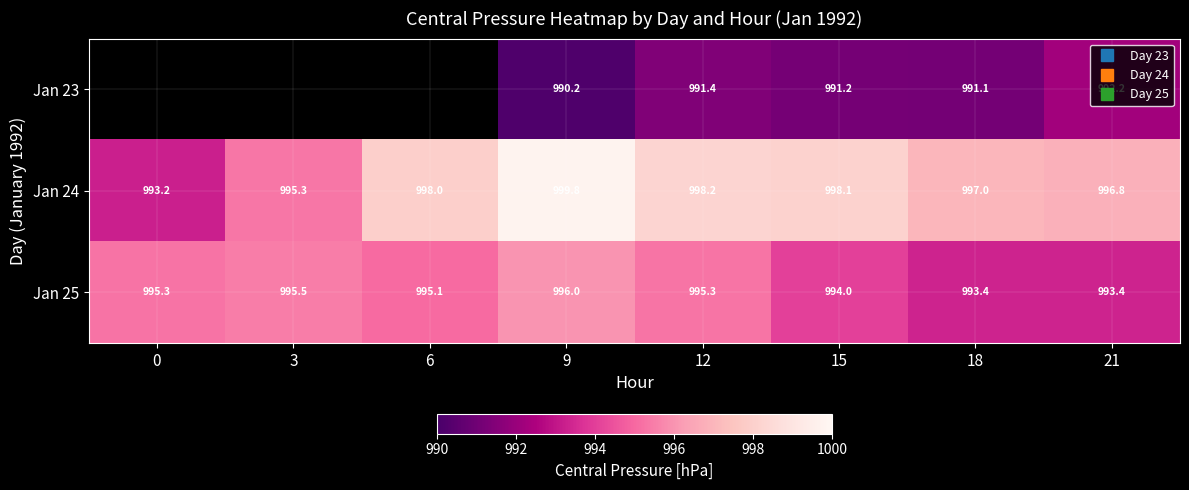

Is it true that Jan 24 equals 993.2 at 0?

True